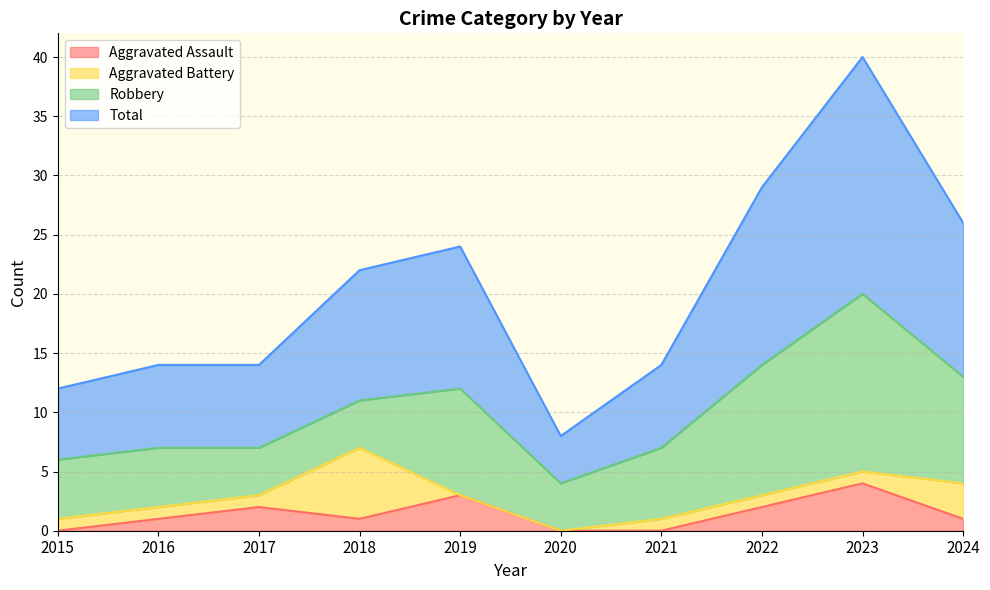

Does the chart display data point markers on the line(s)?

No